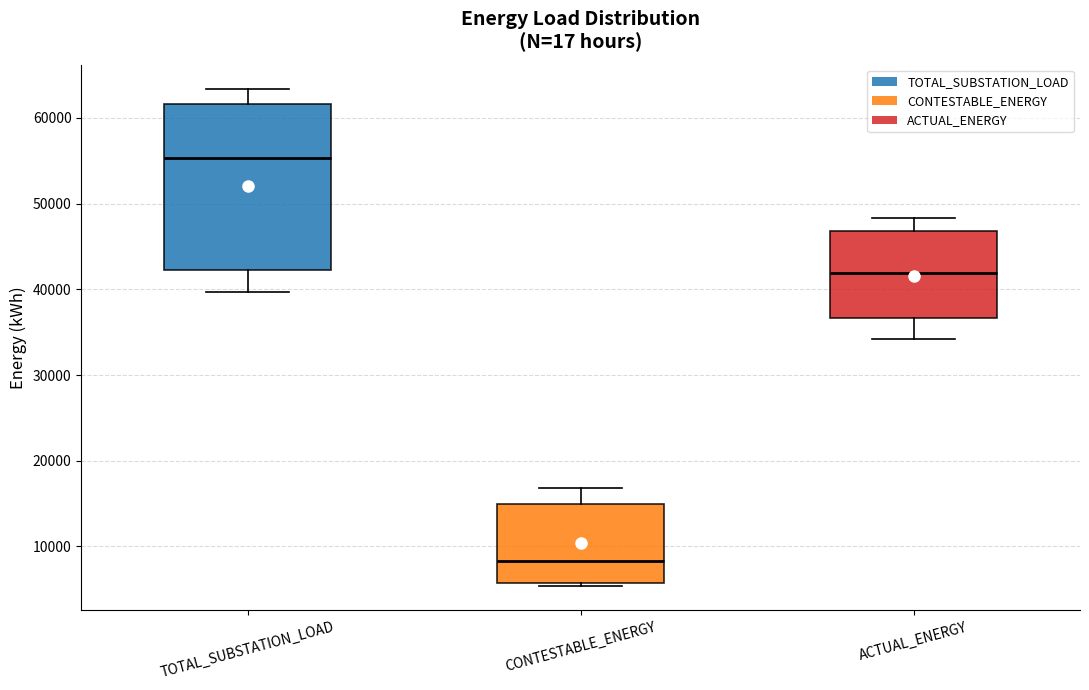

Comparing the boxes themselves (not the whiskers), which one is the tallest?

TOTAL_SUBSTATION_LOAD